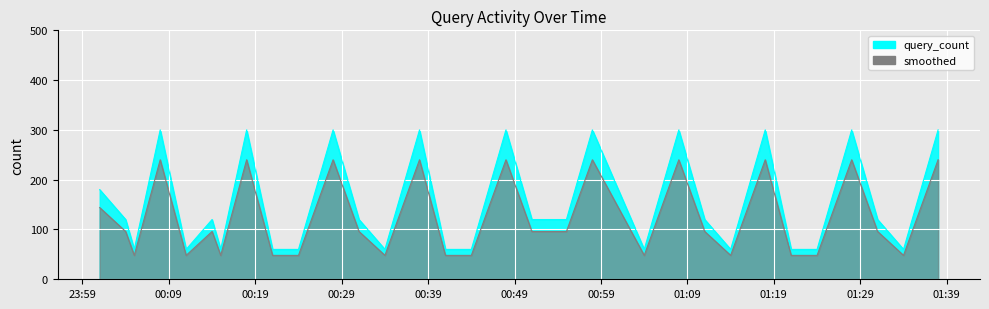

At 00:09, list the series in order from smallest to largest.

smoothed, query_count